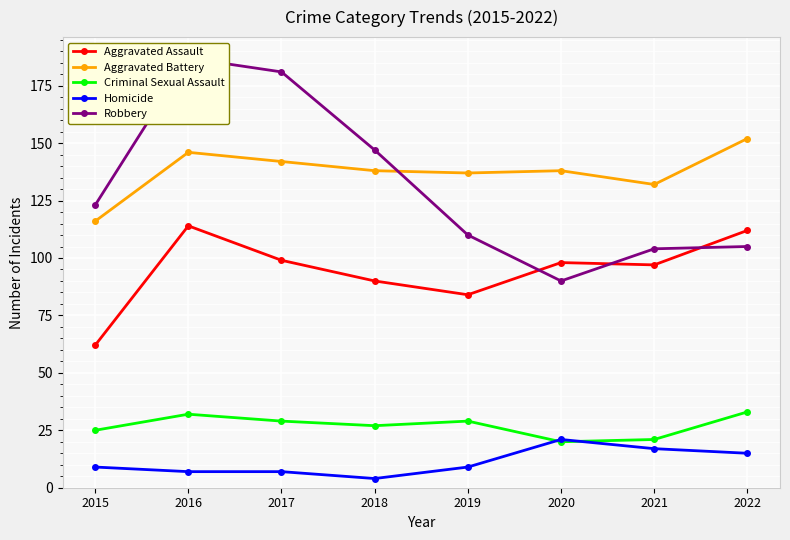

How many categories are shown in the chart?

8